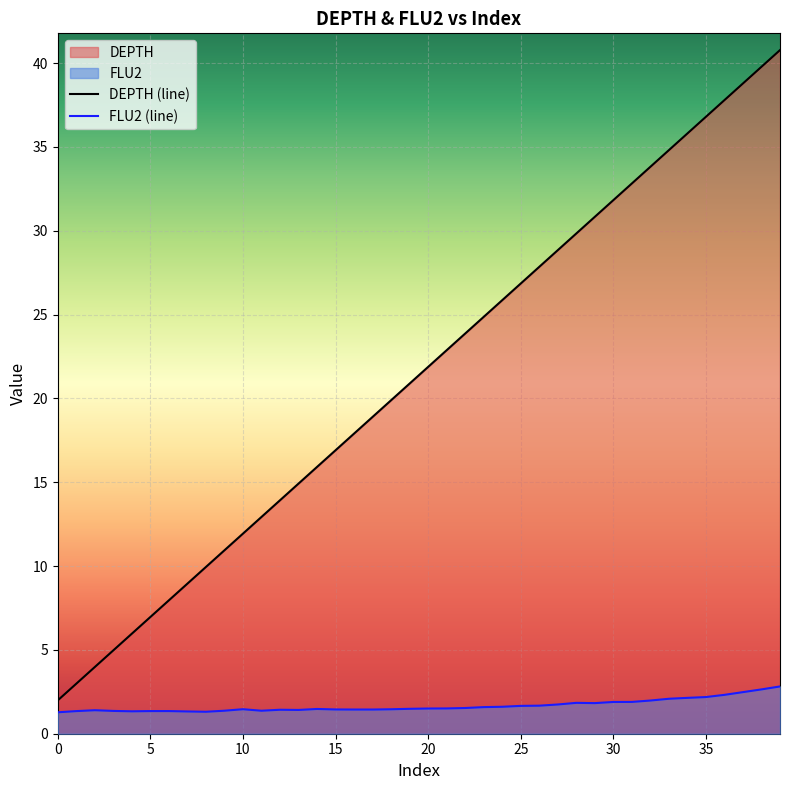

What is the sum of all FLU2 (line) values?

66.8